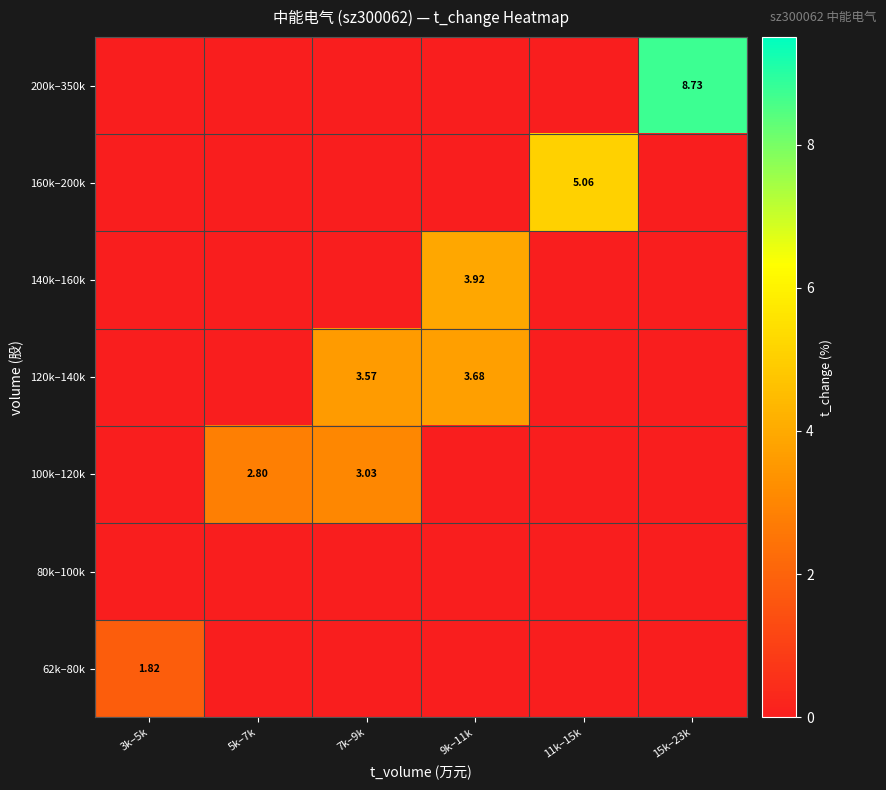

Count the number of categories in the chart.

6